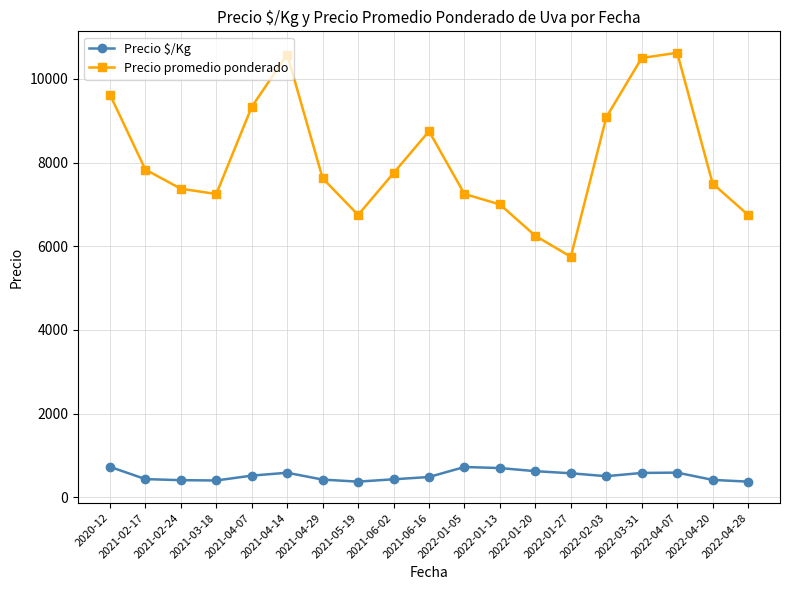

What are all the series names shown in the legend?

Precio $/Kg, Precio promedio ponderado